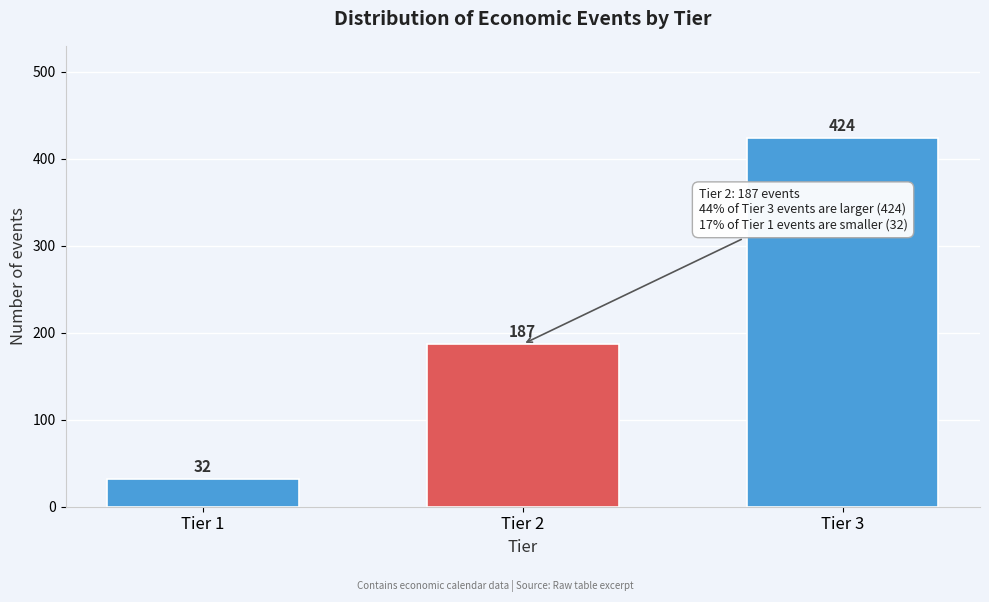

Reading right to left, list all the values displayed in this chart.

424	187	32